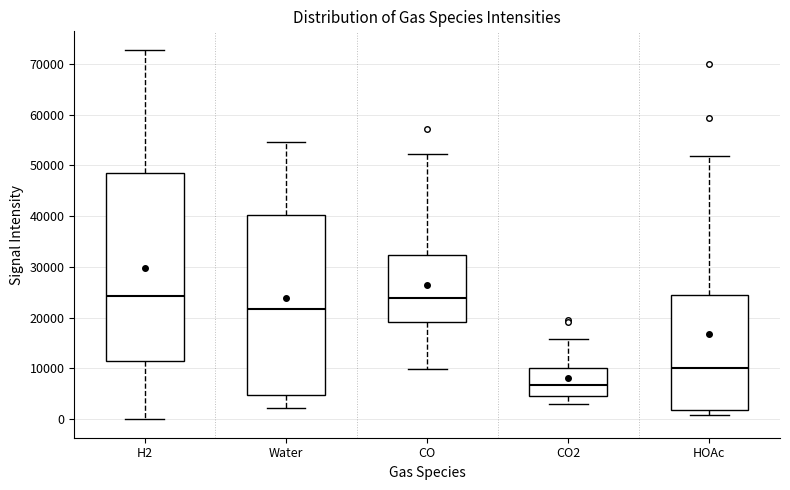

Where is the lower edge of the box for HOAc on the y-axis? The values are not printed on the chart, so give them approximately, as read against the axis.

2000